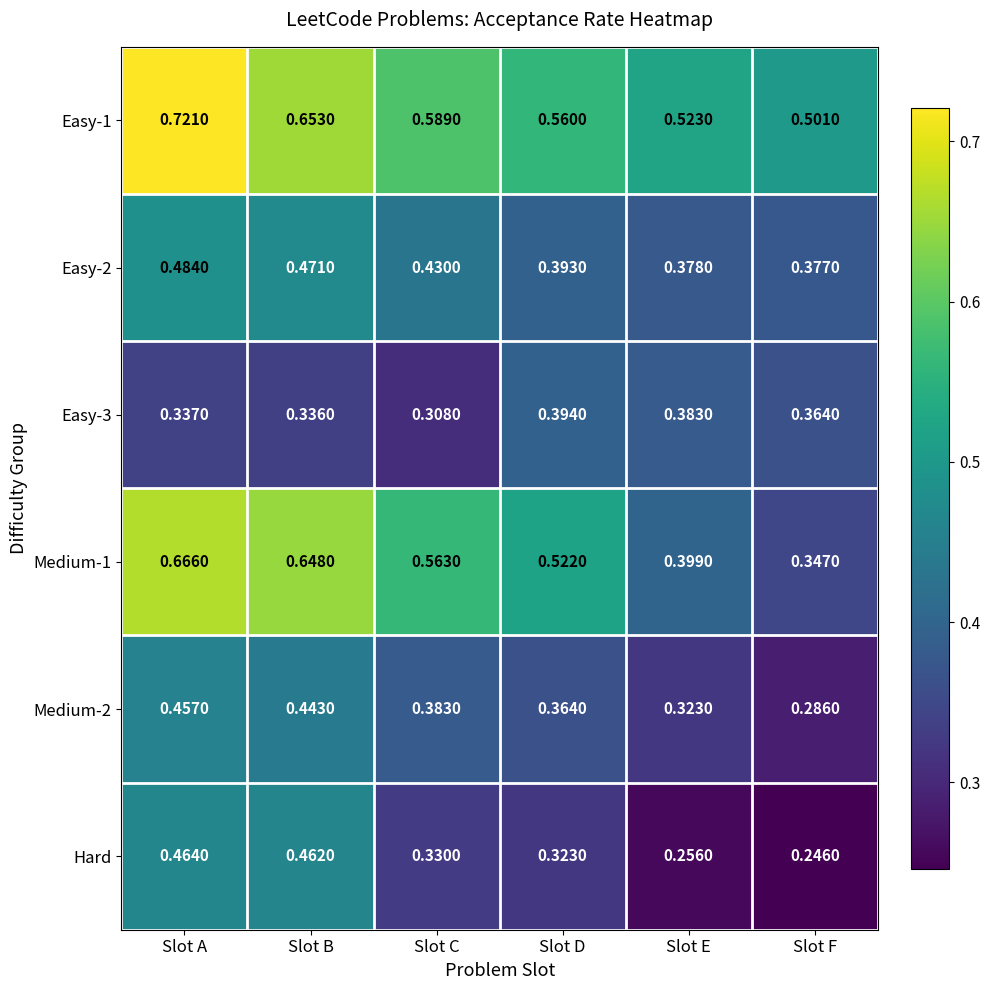

Where is Medium-2 nearest to the value 0?

Slot F